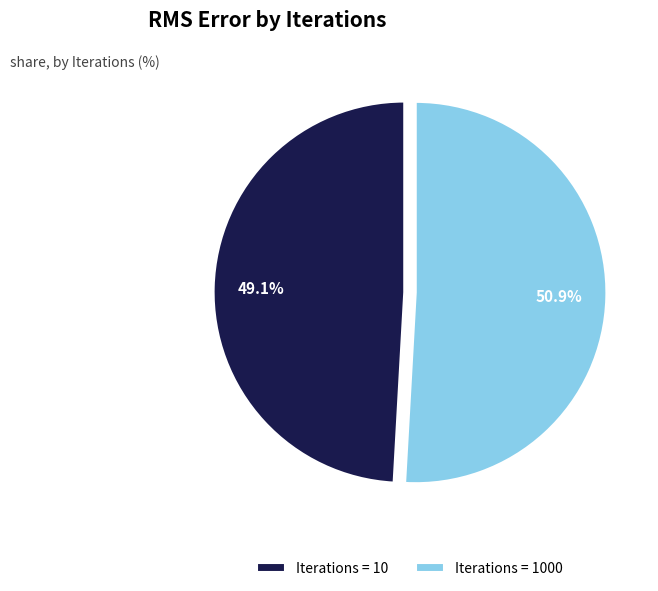

Is there any slice that represents more than half of the pie?

Yes